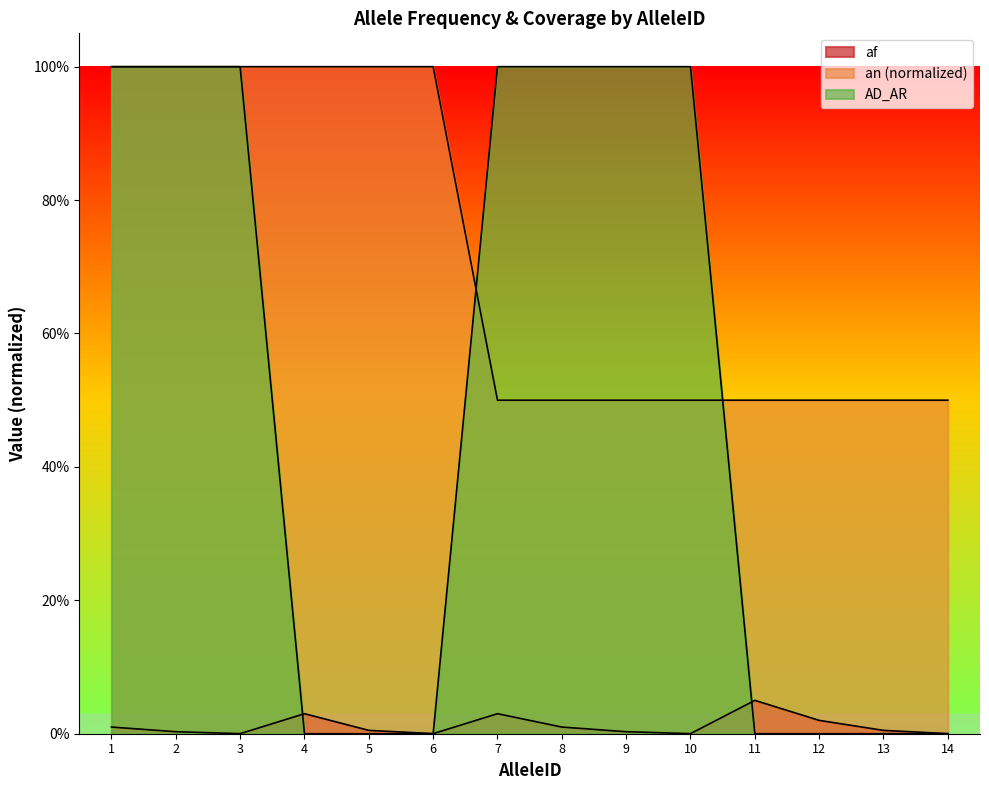

Reading left to right, what are all the values shown in this chart?

af: 0.0	0.0	0.0	0.0	0.0	0.0	0.0	0.0	0.0	0.0	0.1	0.0	0.0	0.0
an_scaled: 1.0	1.0	1.0	1.0	1.0	1.0	0.5	0.5	0.5	0.5	0.5	0.5	0.5	0.5
AD_AR: 1.0	1.0	1.0	0.0	0.0	0.0	1.0	1.0	1.0	1.0	0.0	0.0	0.0	0.0